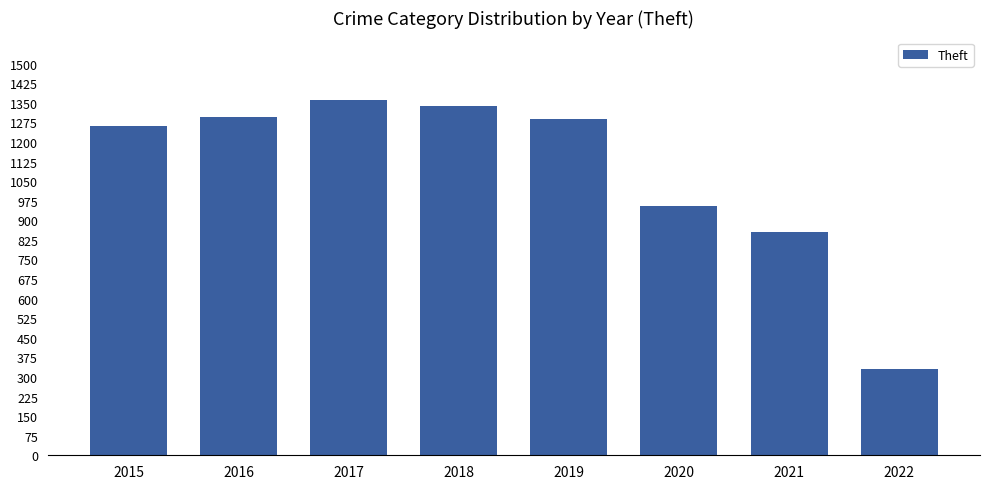

What is the difference between the maximum and minimum values?

1030